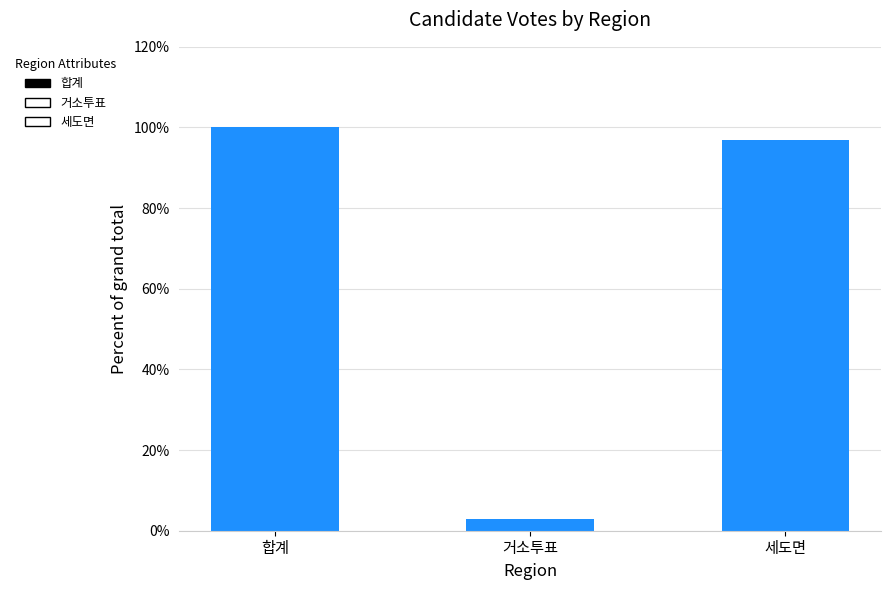

What is the smallest value displayed?

3.0